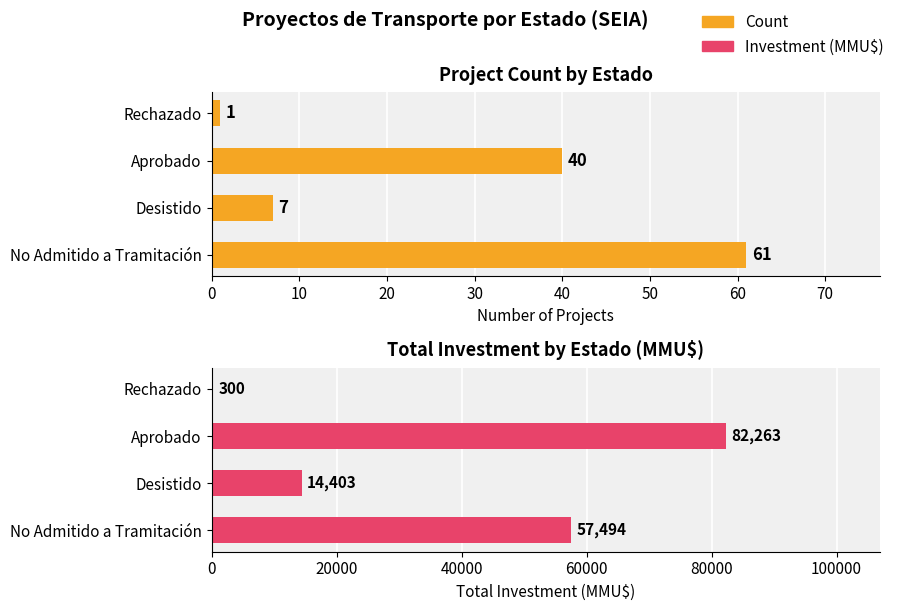

Reading left to right, list all the values displayed in this chart.

Count: 61	7	40	1
Investment (MMU$): 57494	14403	82263	300